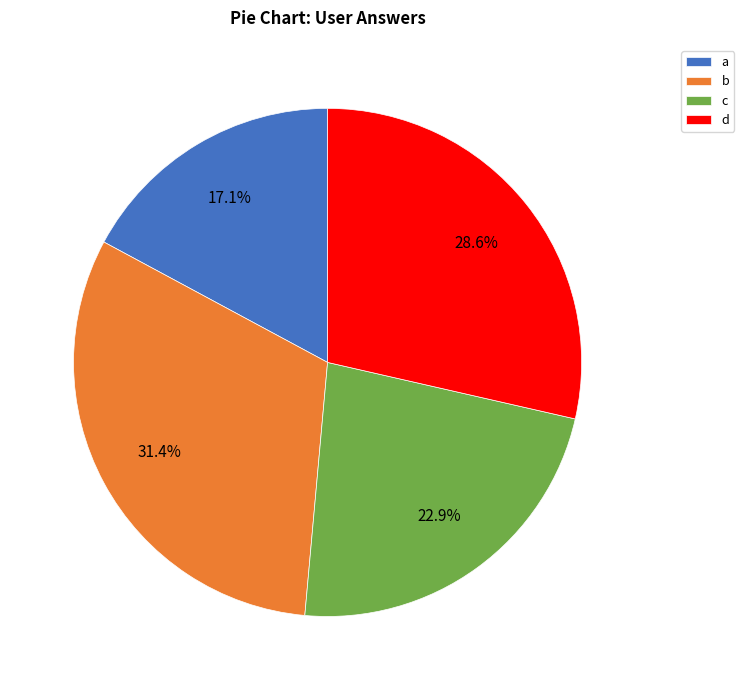

Which slice is the largest?

b